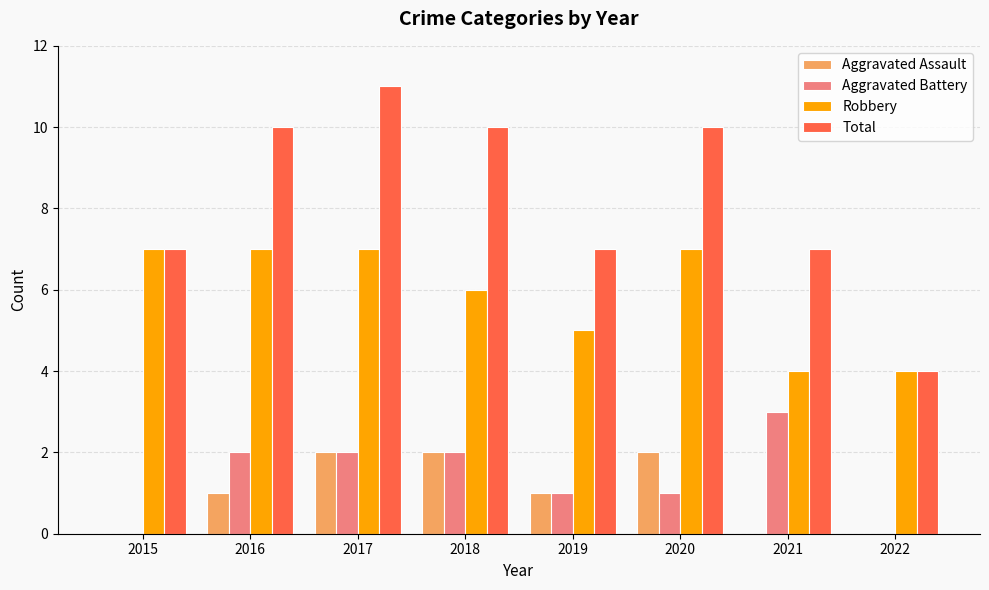

Count the Total values in the range 7 to 10.

6